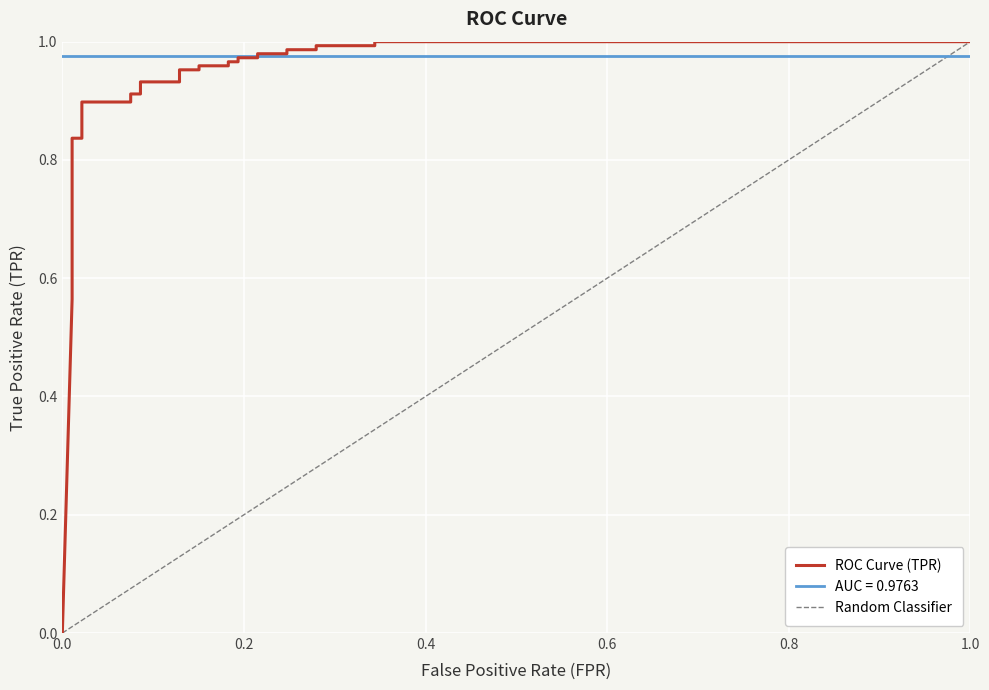

True or false: the data shows 1.0 at 21.

True